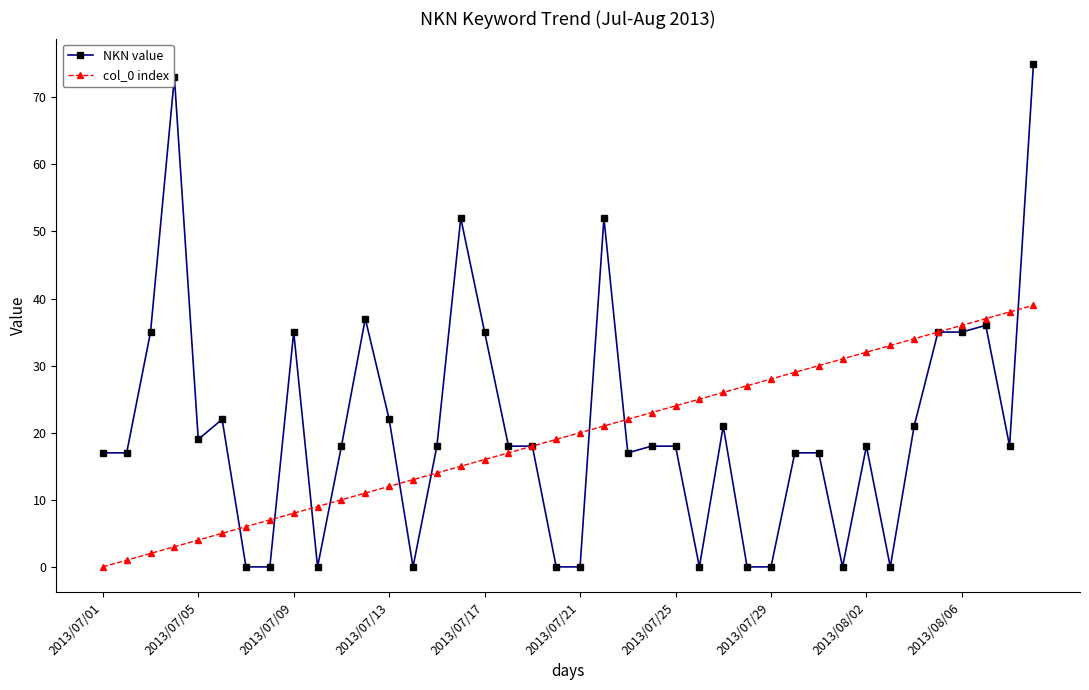

List the series in order of their peak value, highest first.

NKN value, col_0 index